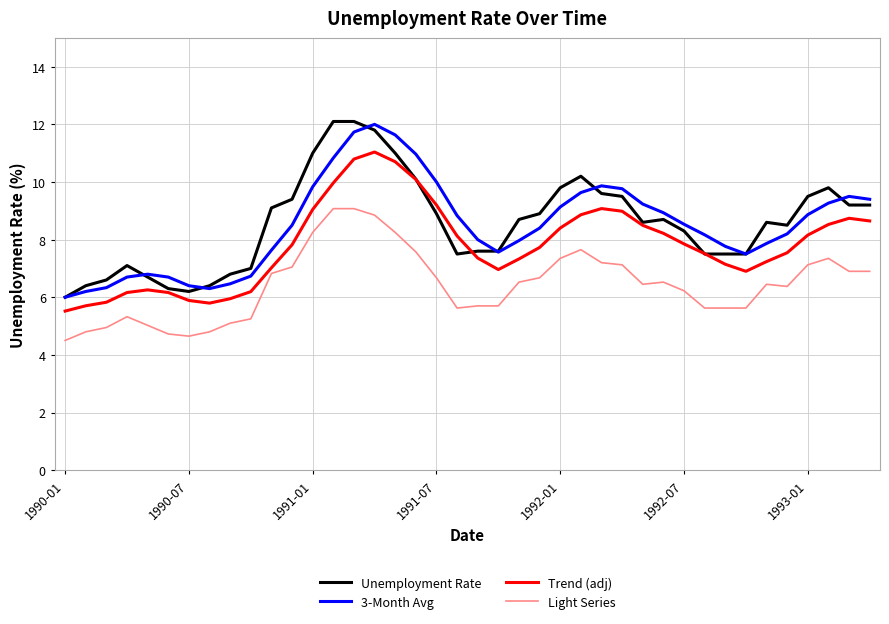

True or false: 3-Month Avg and Trend (adj) intersect in this chart.

False